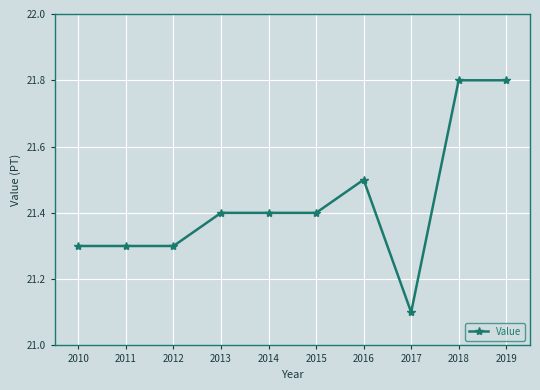

How many distinct data groups are displayed?

1